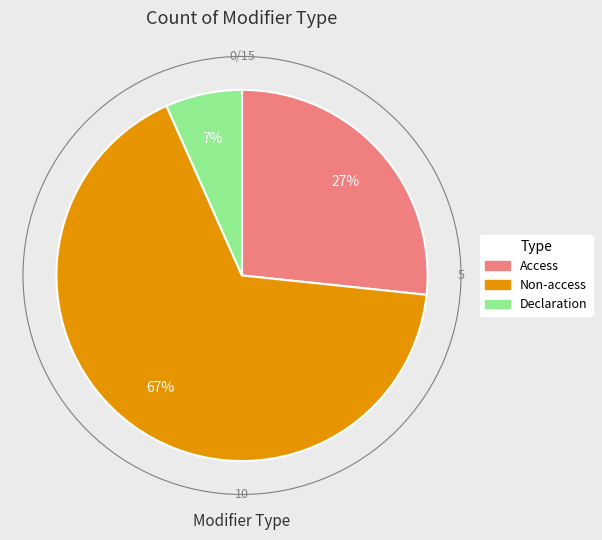

What is the ratio of the value at Access to the value at Non-access?

0.4